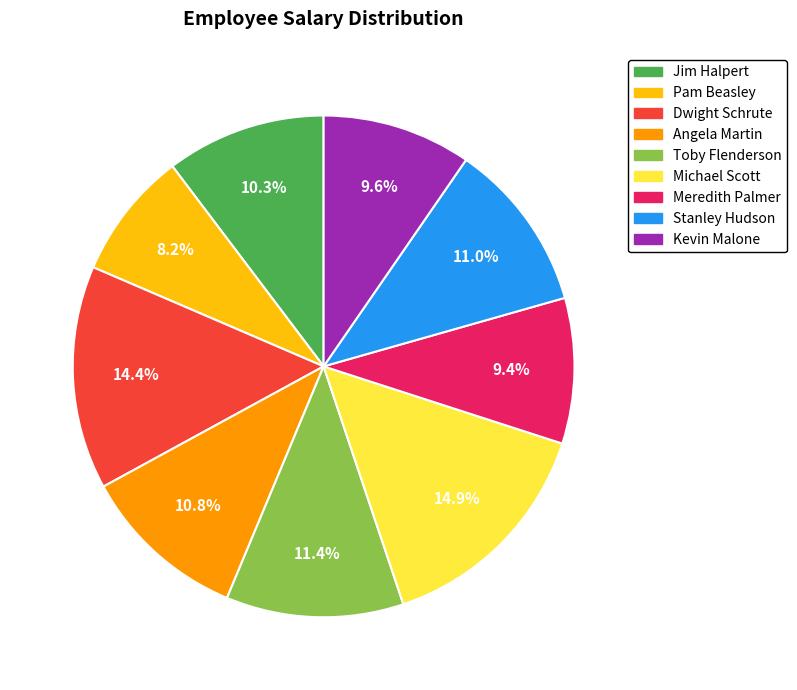

Is there any slice that represents more than half of the pie?

No